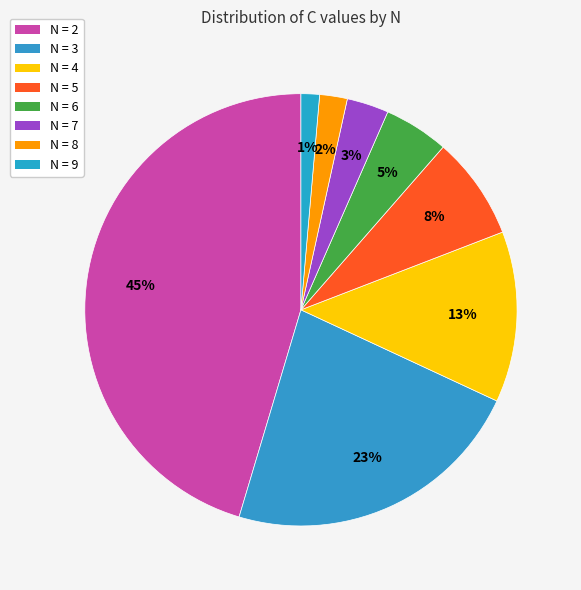

How many slices are in this pie chart?

8